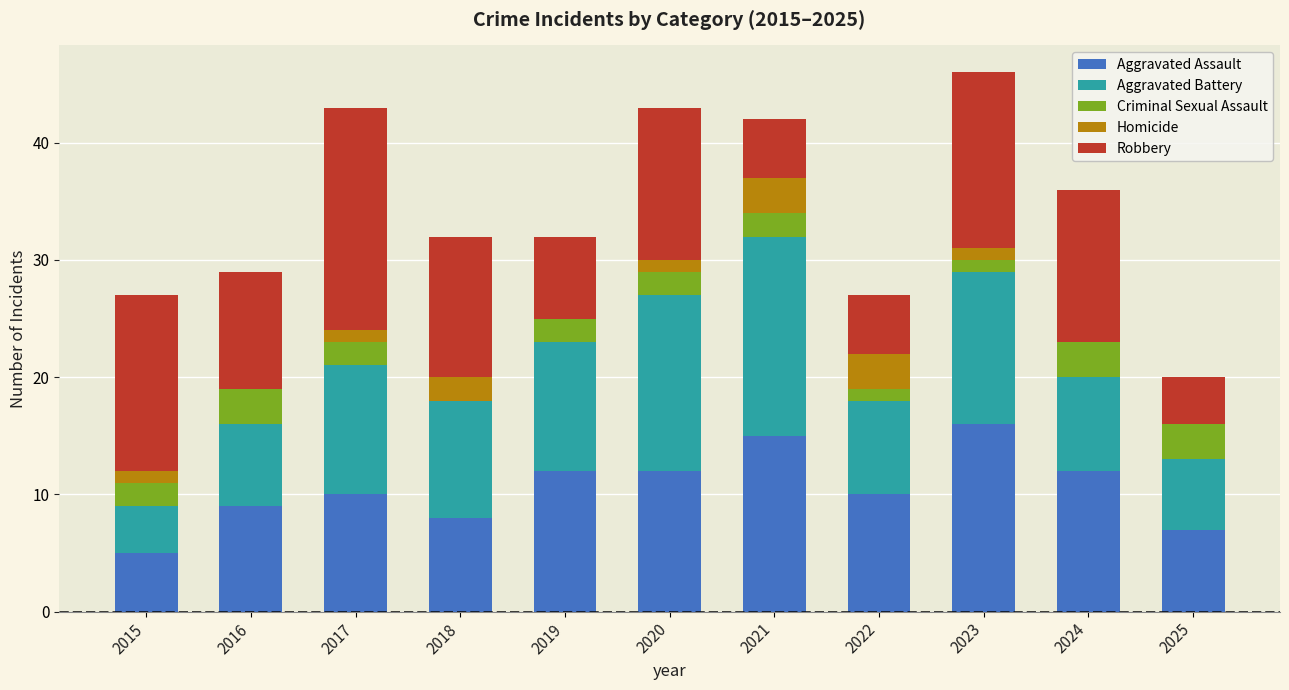

How many categories are shown in the chart?

11